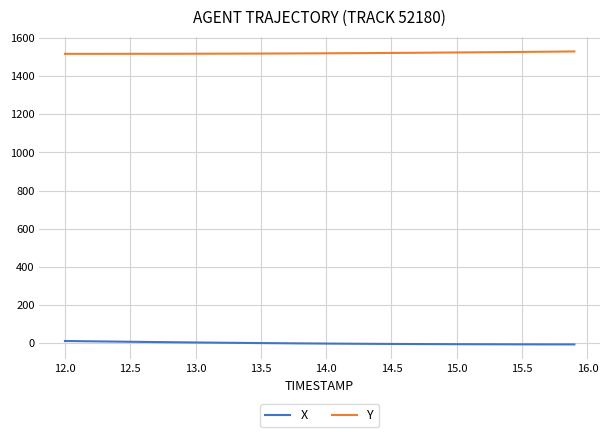

True or false: X and Y cross at least once.

False